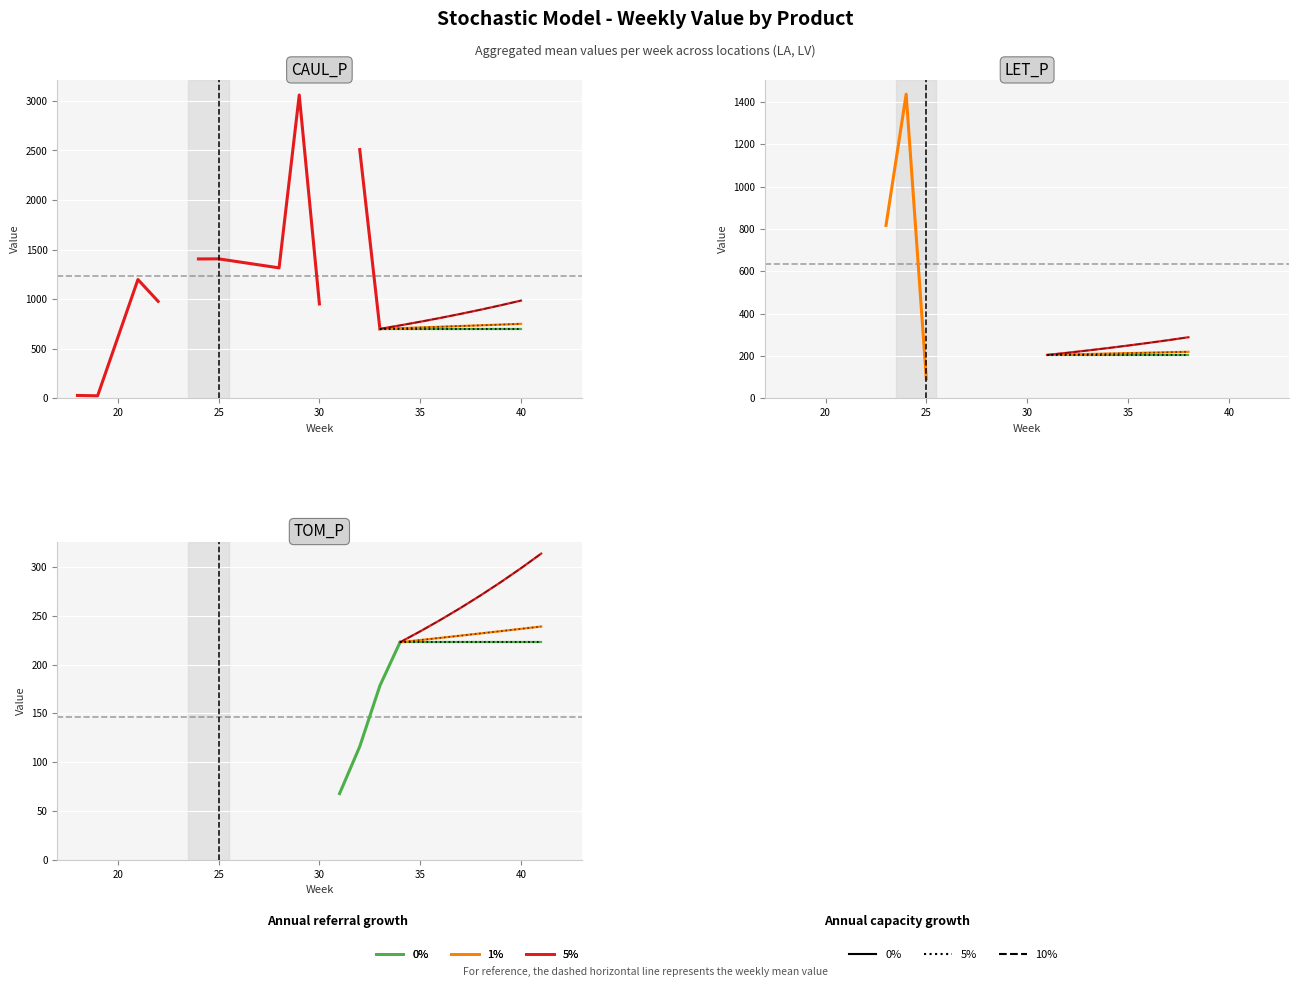

List the series in order of their overall mean, highest first.

CAUL_P, LET_P, TOM_P